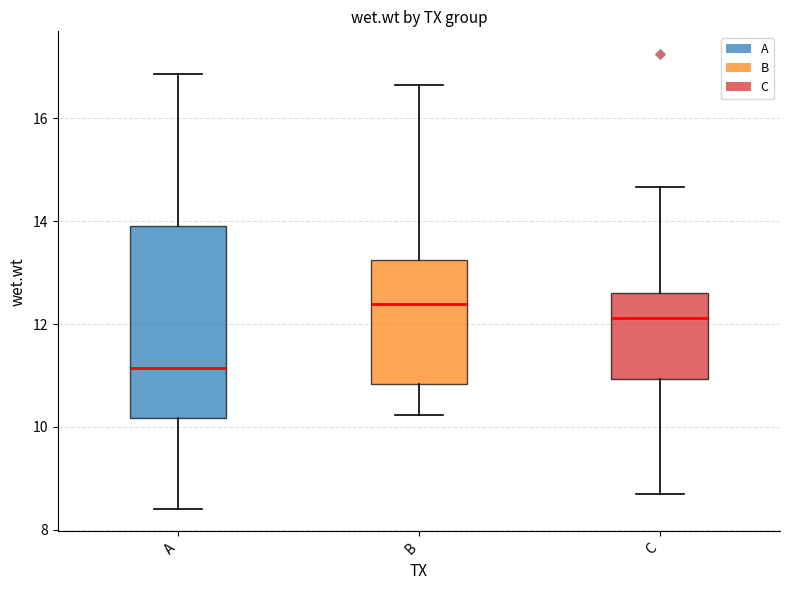

Reading left to right, transcribe this box plot: for each box, give where its median line is, the range the box spans, and where its two whiskers end, as read against the y-axis. The values are not printed on the chart, so give them approximately, as read against the axis.

A: median 11.2, box 10.2 to 14.0, whiskers 8.4 to 16.8
B: median 12.4, box 10.8 to 13.2, whiskers 10.2 to 16.6
C: median 12.2, box 11.0 to 12.6, whiskers 8.6 to 14.6